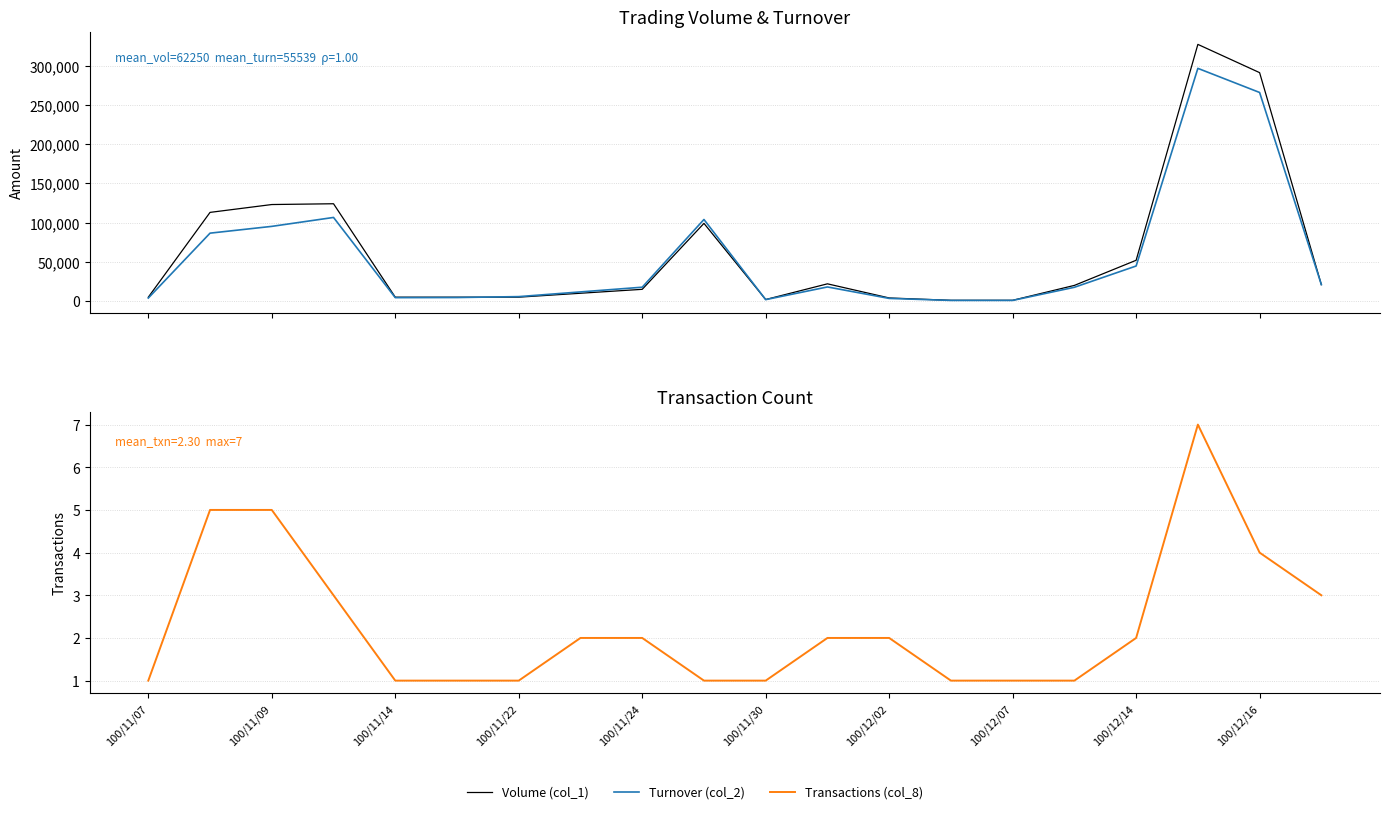

What is the difference between the highest and lowest values at 100/11/30?

4999